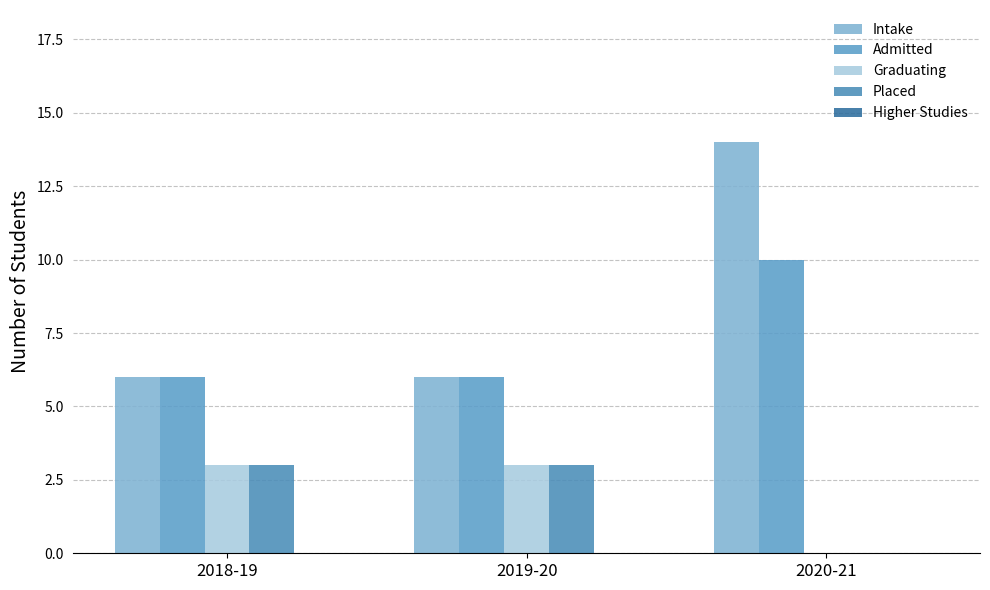

Are the bars grouped side by side (vs. stacked)?

Yes